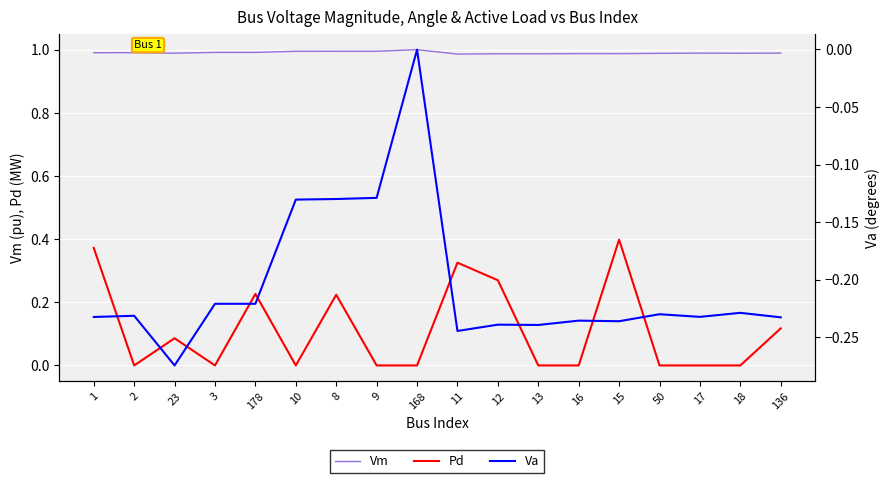

True or false: Va and Pd intersect in this chart.

False